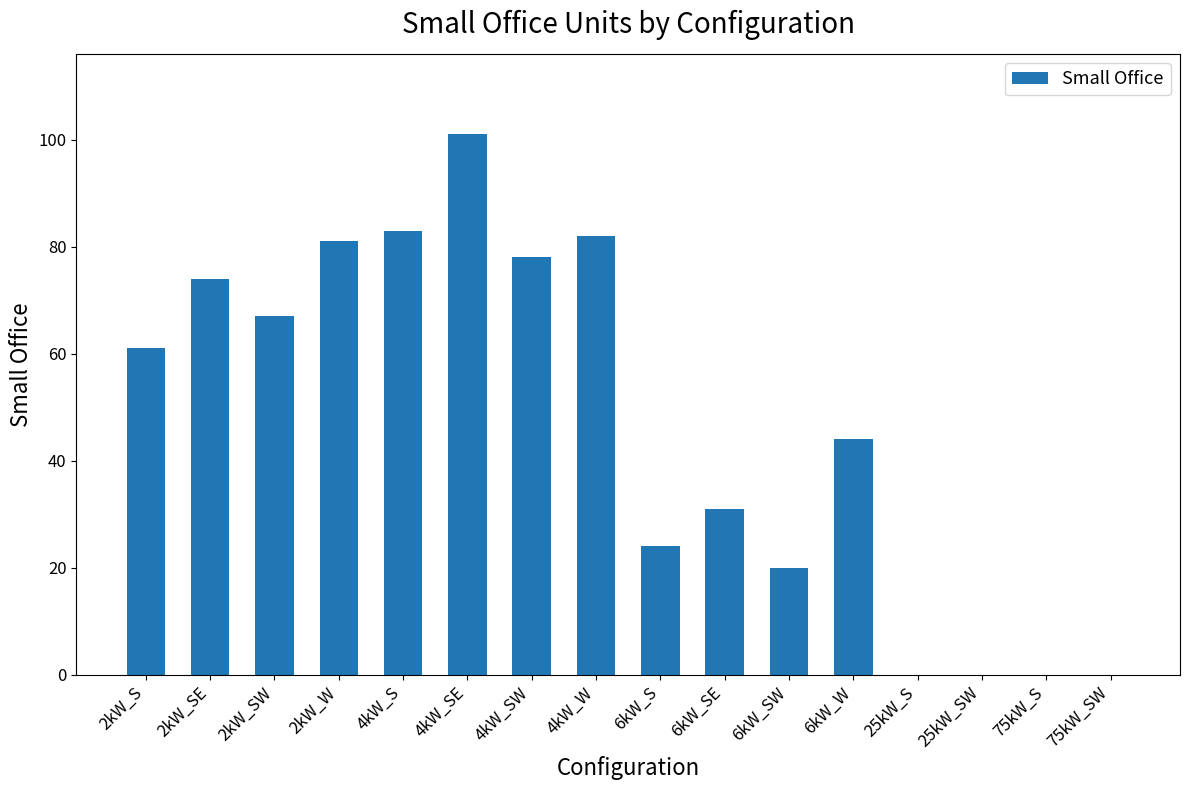

What is the change in value from 4kW_SE to 4kW_W?

-19